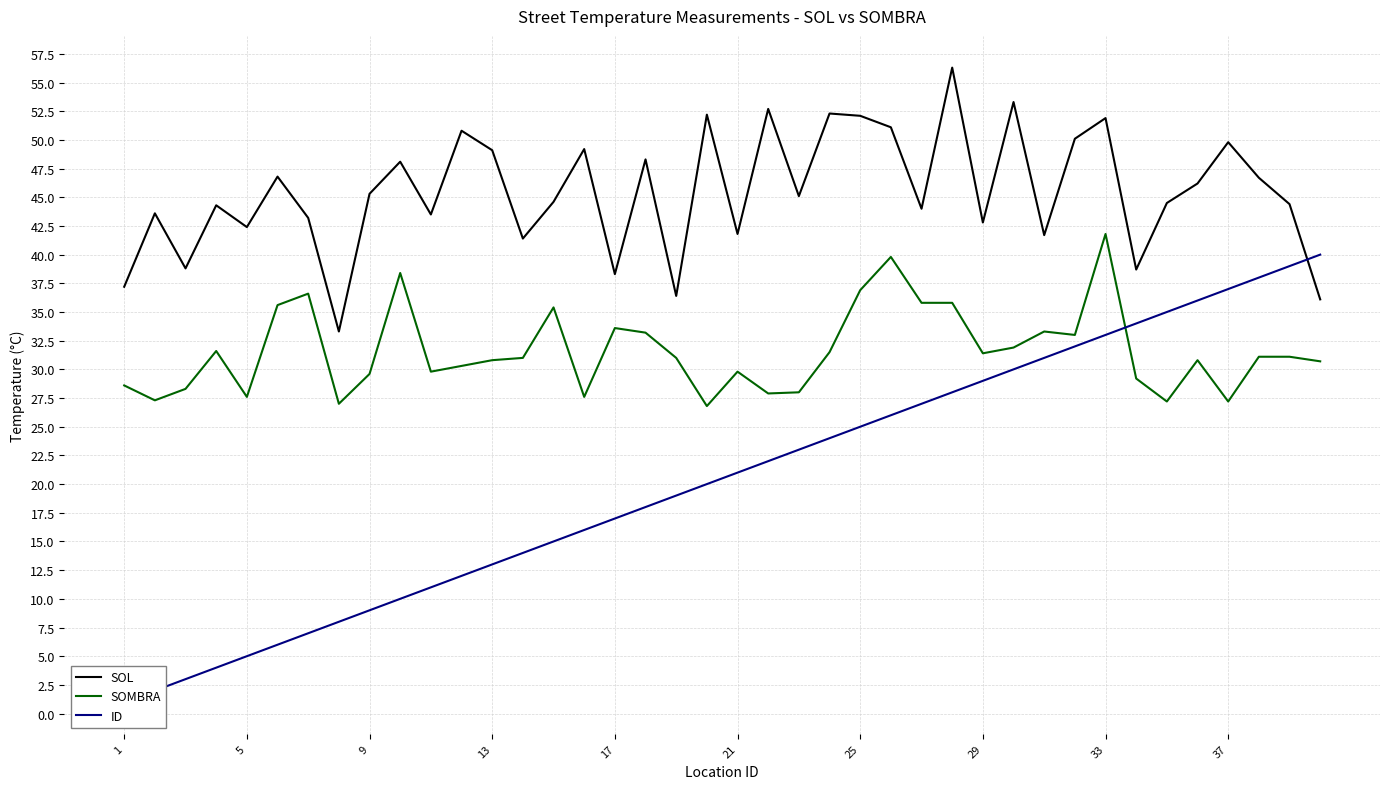

The value of SOL at 13 is 49.1. True or false?

True